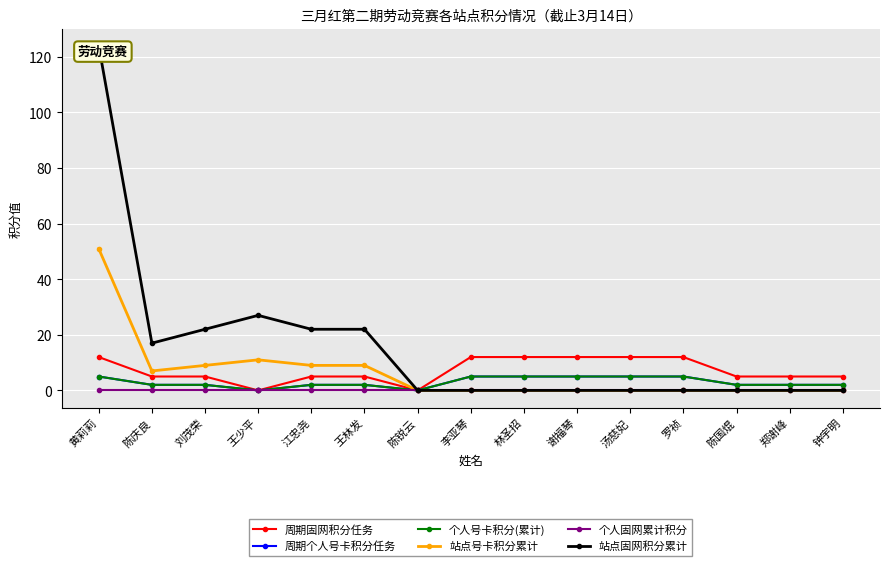

What is the greatest value displayed?

124